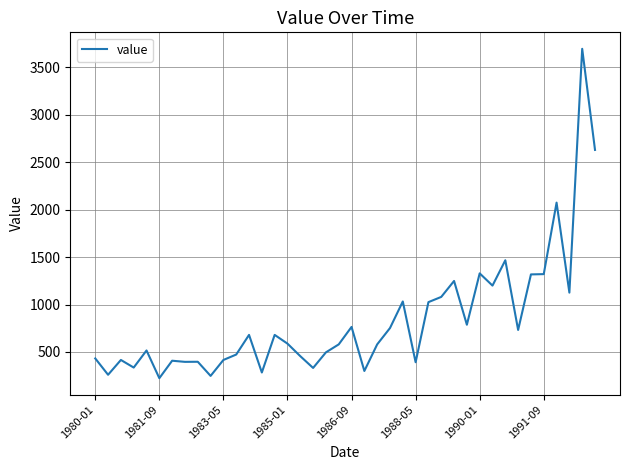

What is the greatest value displayed?

3693